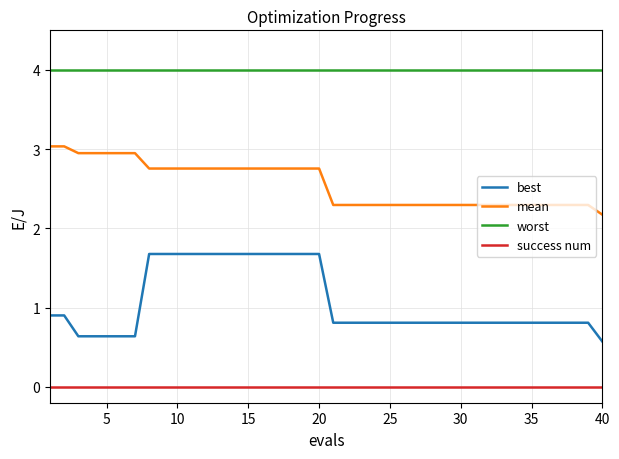

List the series in order of their overall mean, highest first.

worst, mean, best, success num